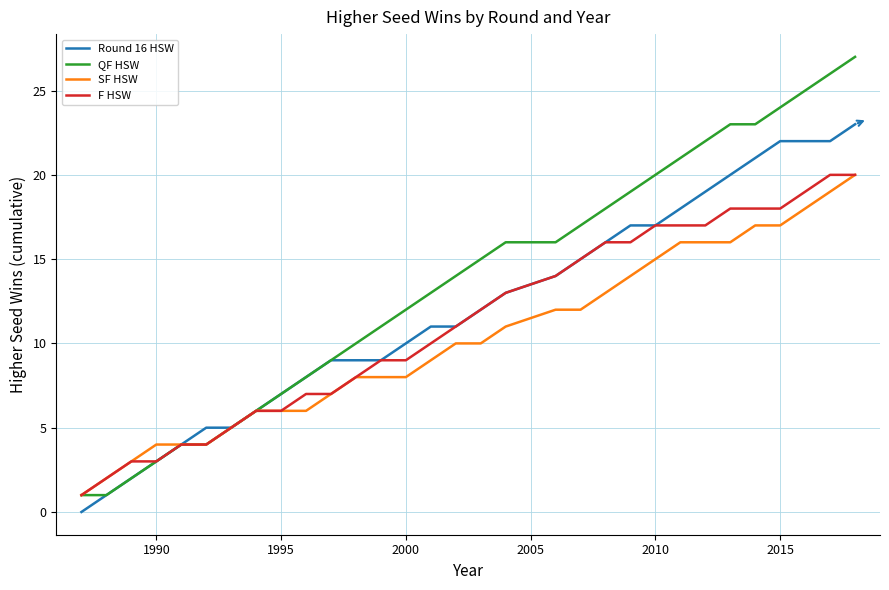

Which series has the largest range (max minus min)?

QF HSW